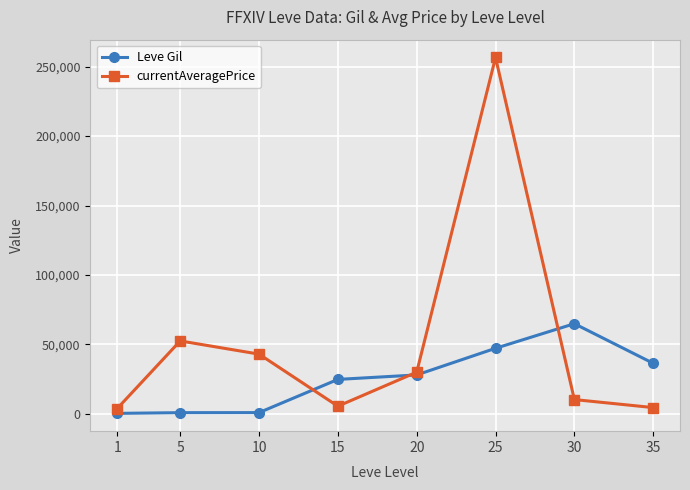

What is the sum of the currentAveragePrice values at 25 and 30?

266914